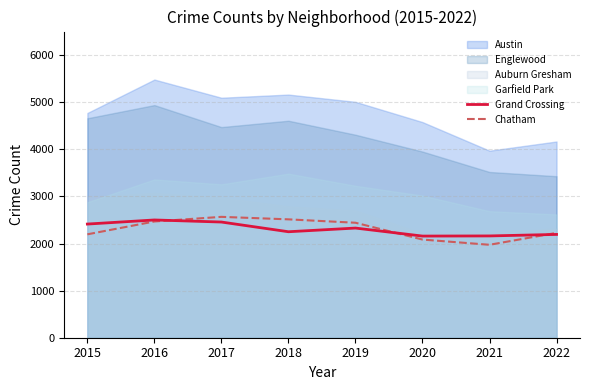

What is the average value of the Chatham series?

2308